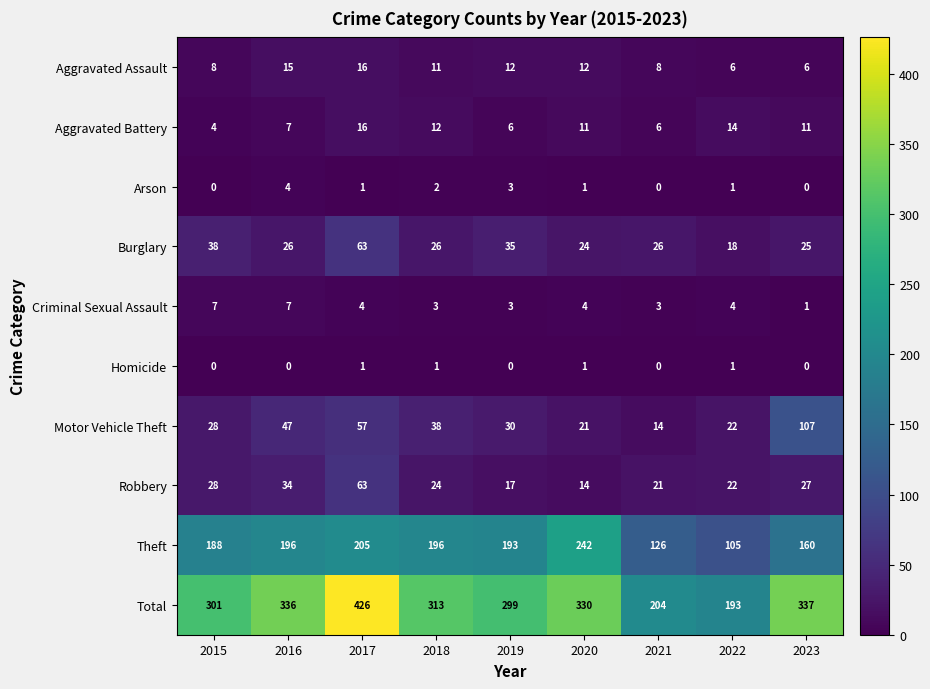

What is the total value across all series at 2016?

672